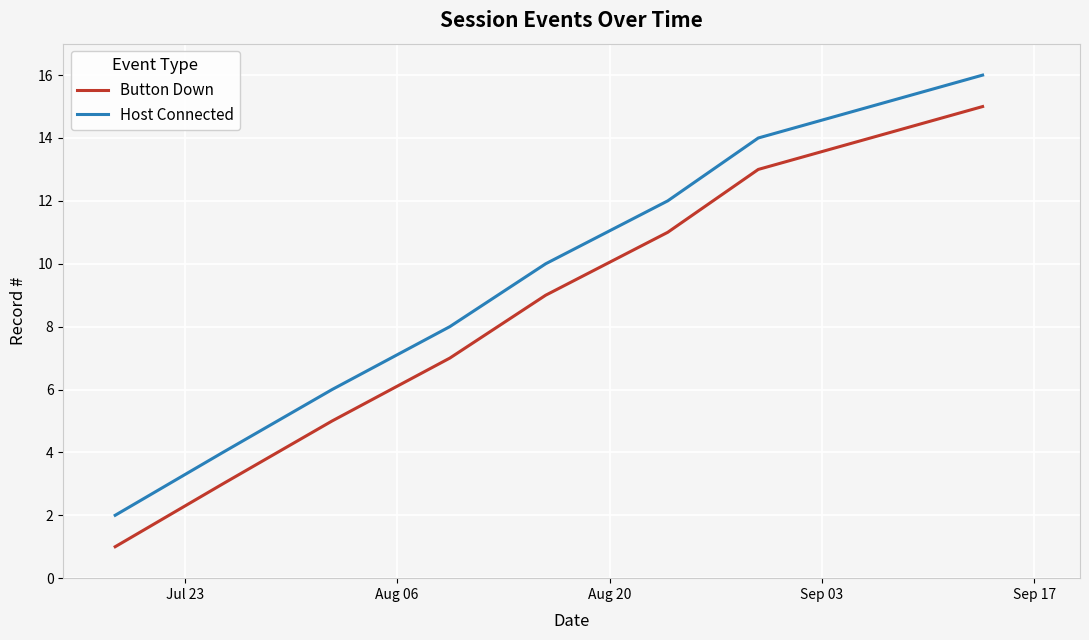

Rank the series by their average value, from highest to lowest.

Host Connected, Button Down